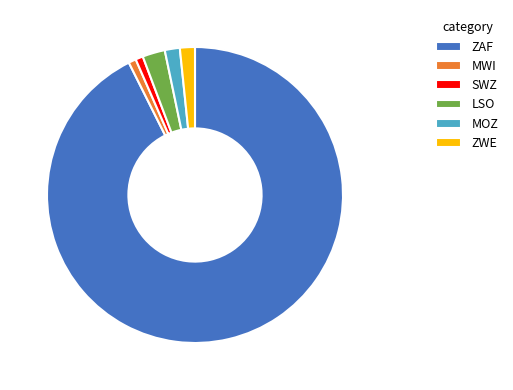

Which category has the biggest portion of the pie?

ZAF